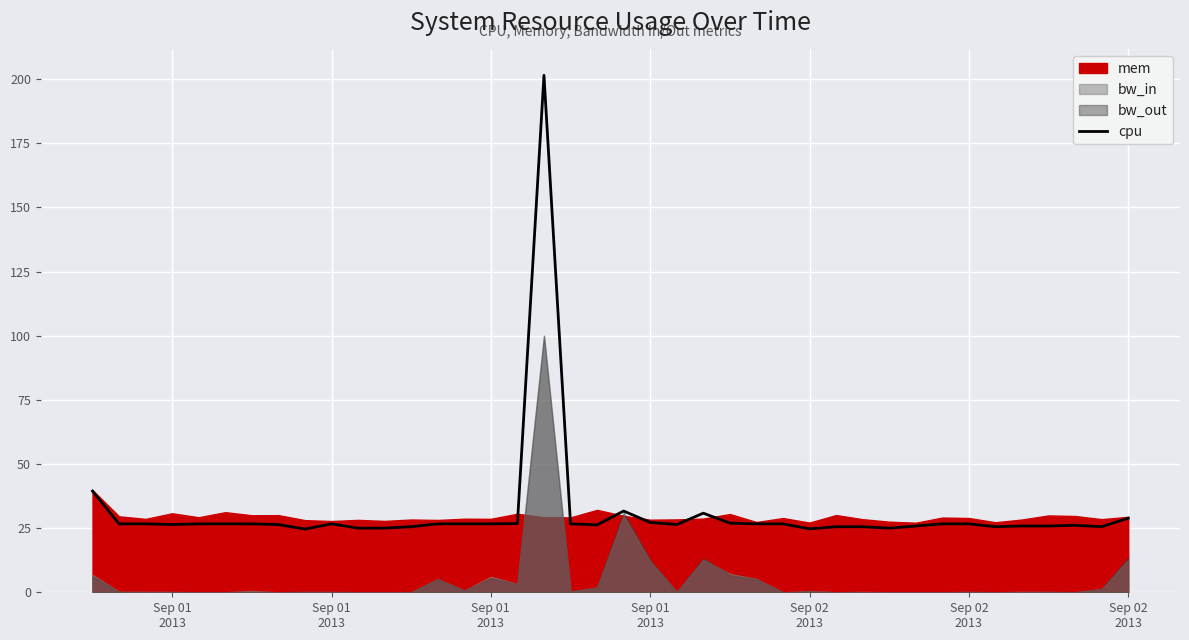

At which category does the data reach its first local peak?

Sep 01 2013